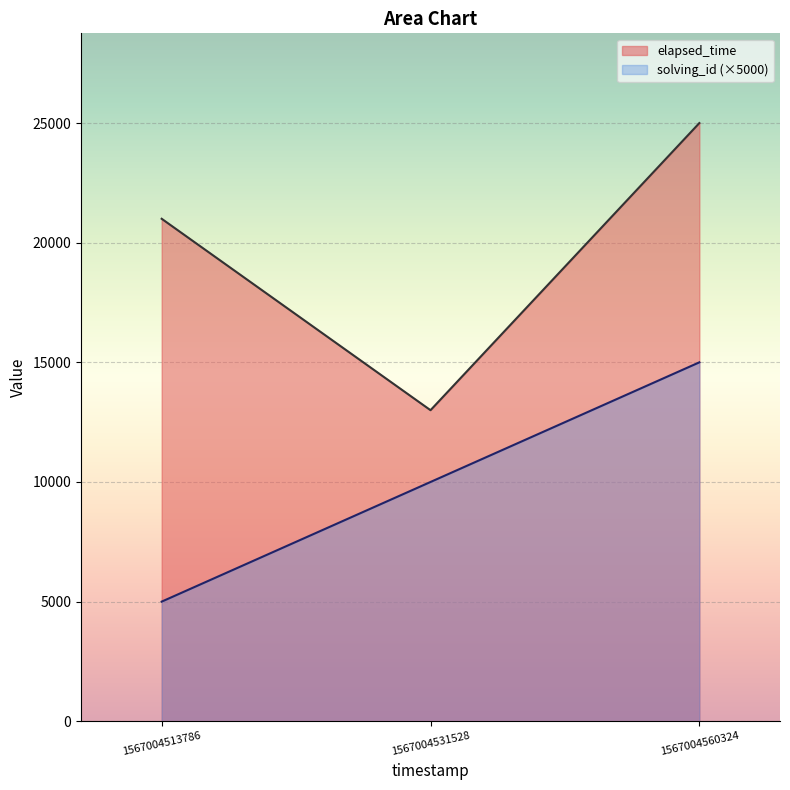

Which series has the widest spread of values?

elapsed_time